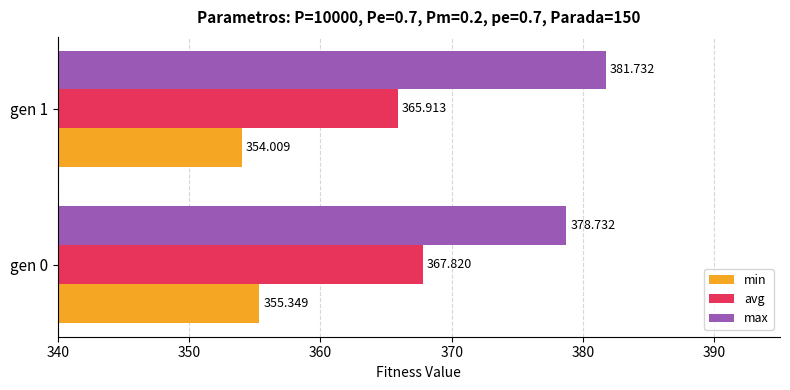

What is the average value of the max series?

380.2